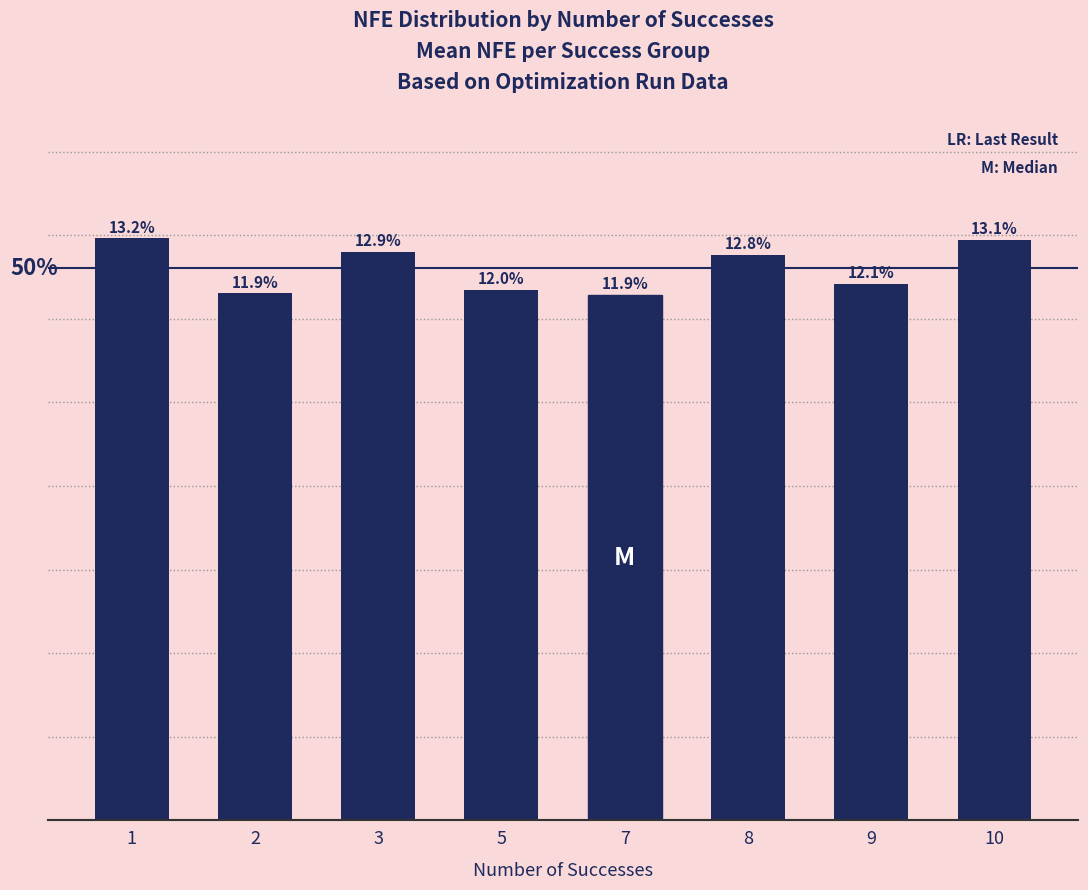

Does the chart contain stacked bars?

No